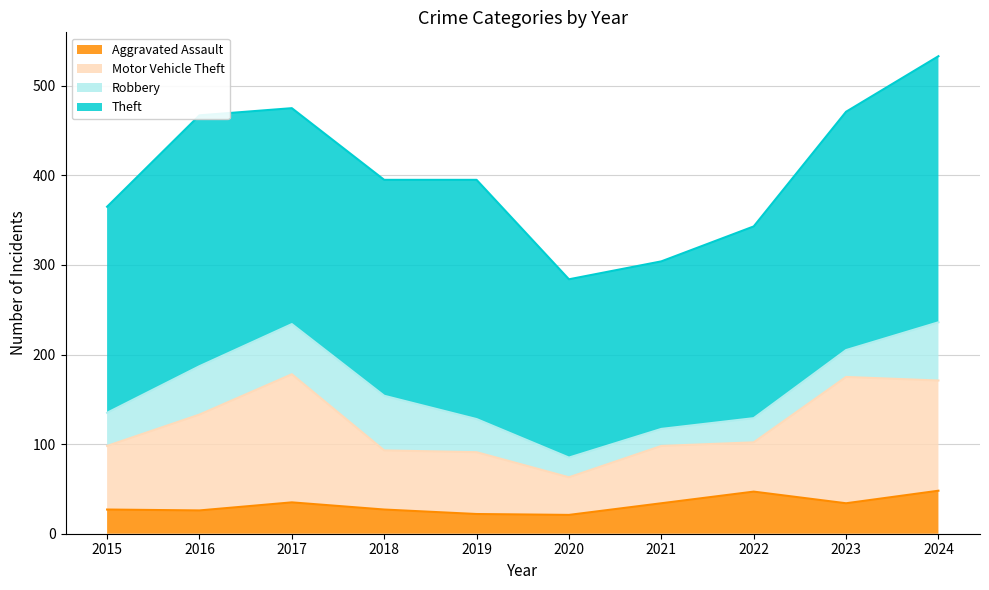

What is the value of the Aggravated Assault point at the 3rd from the left?

35